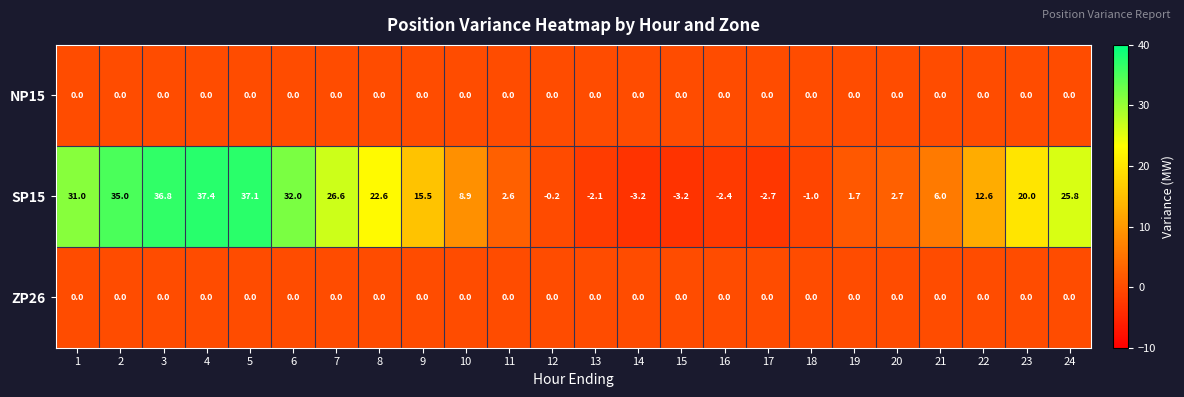

At which category is the sum across all series the highest?

4